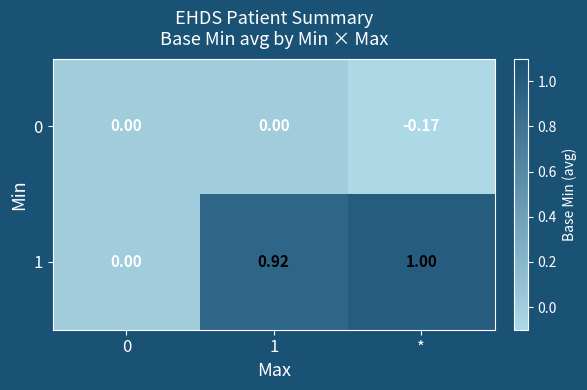

Is the value of 0 at 1 greater than the value of 1 at *?

No